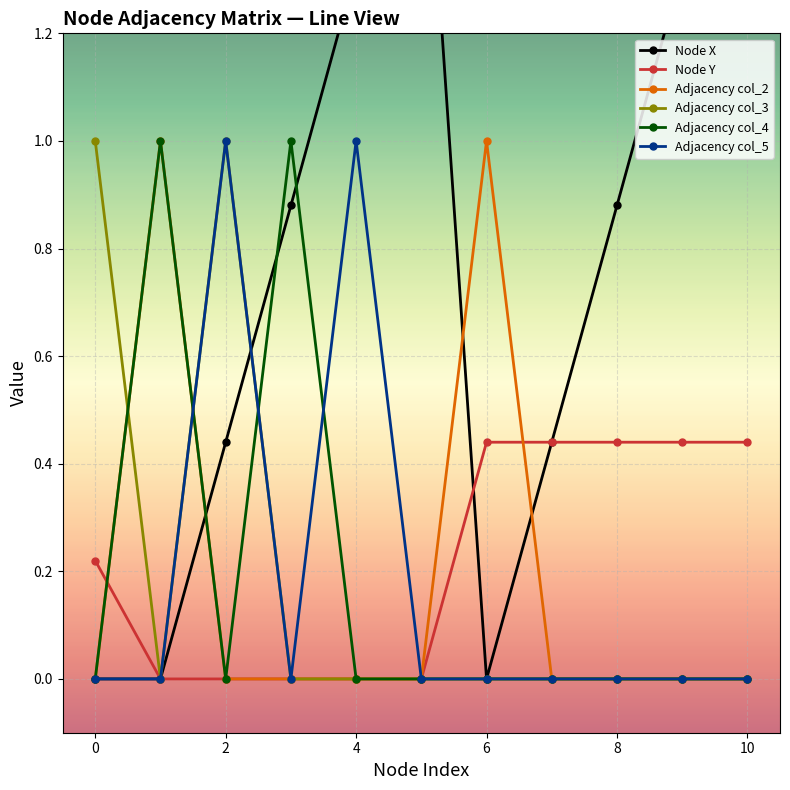

At which category does Adjacency col_5 reach its first local peak?

2